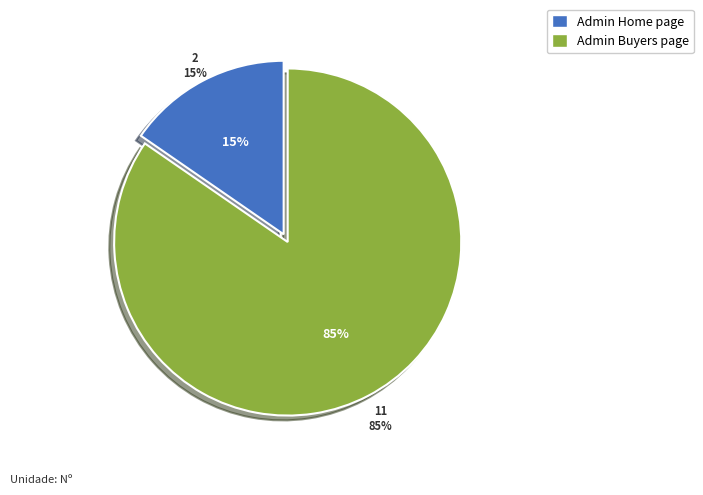

To the nearest percent, what percentage of the pie is Admin Home page?

15%